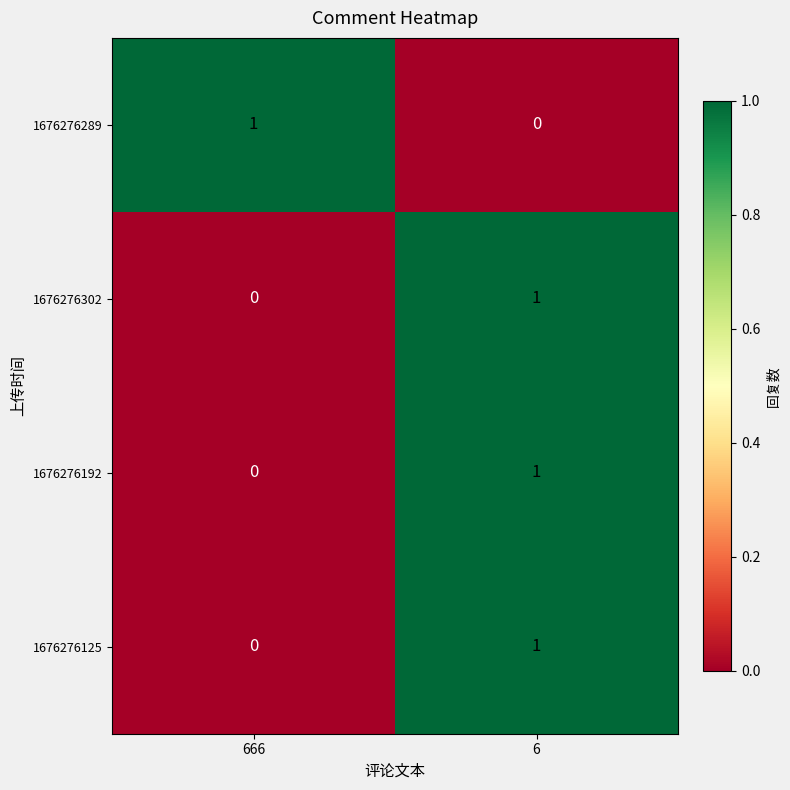

Reading right to left, what are all the values shown in this chart?

1676276289: 6=0	666=1
1676276302: 6=1	666=0
1676276192: 6=1	666=0
1676276125: 6=1	666=0